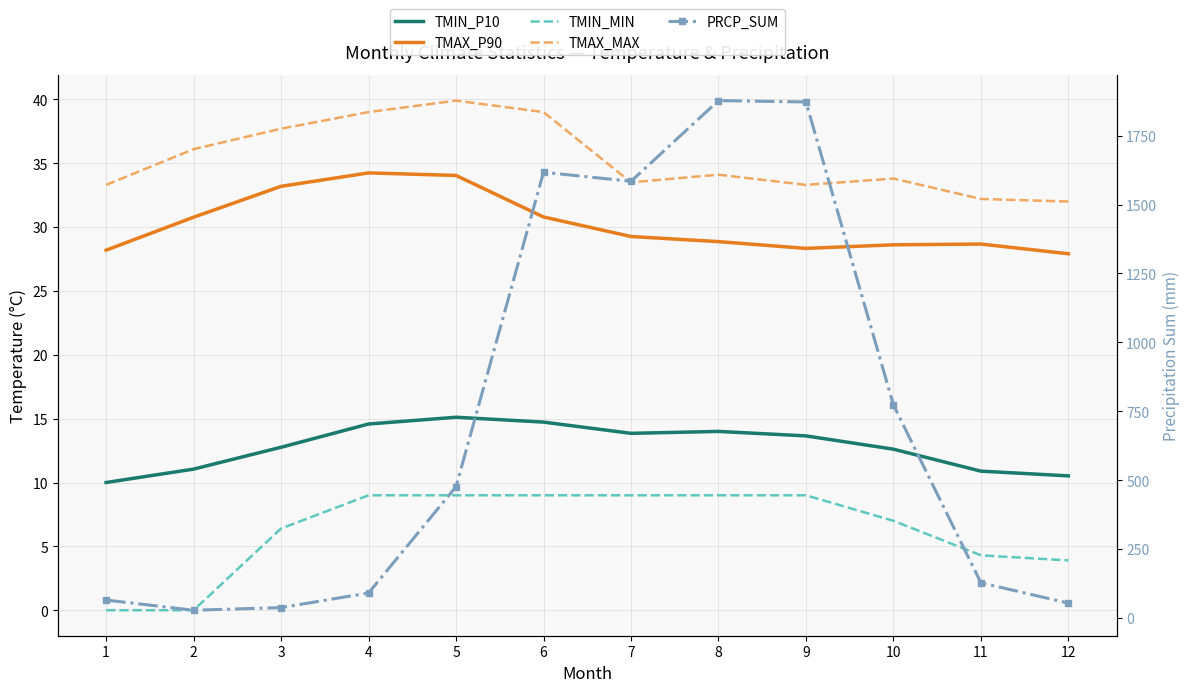

Between 8 and 10, which series saw the biggest shift?

PRCP_SUM